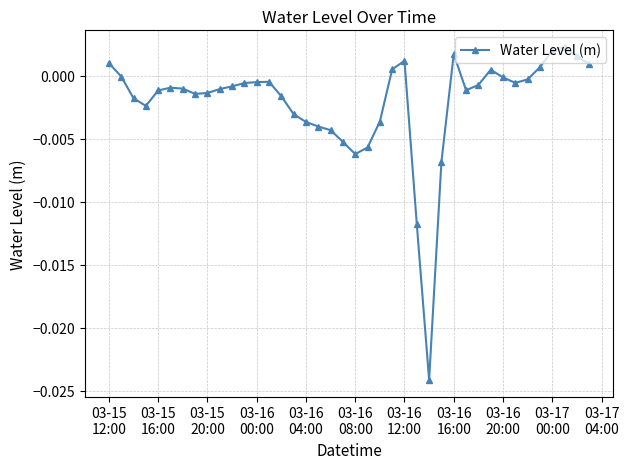

Does the chart have visible grid lines?

Yes